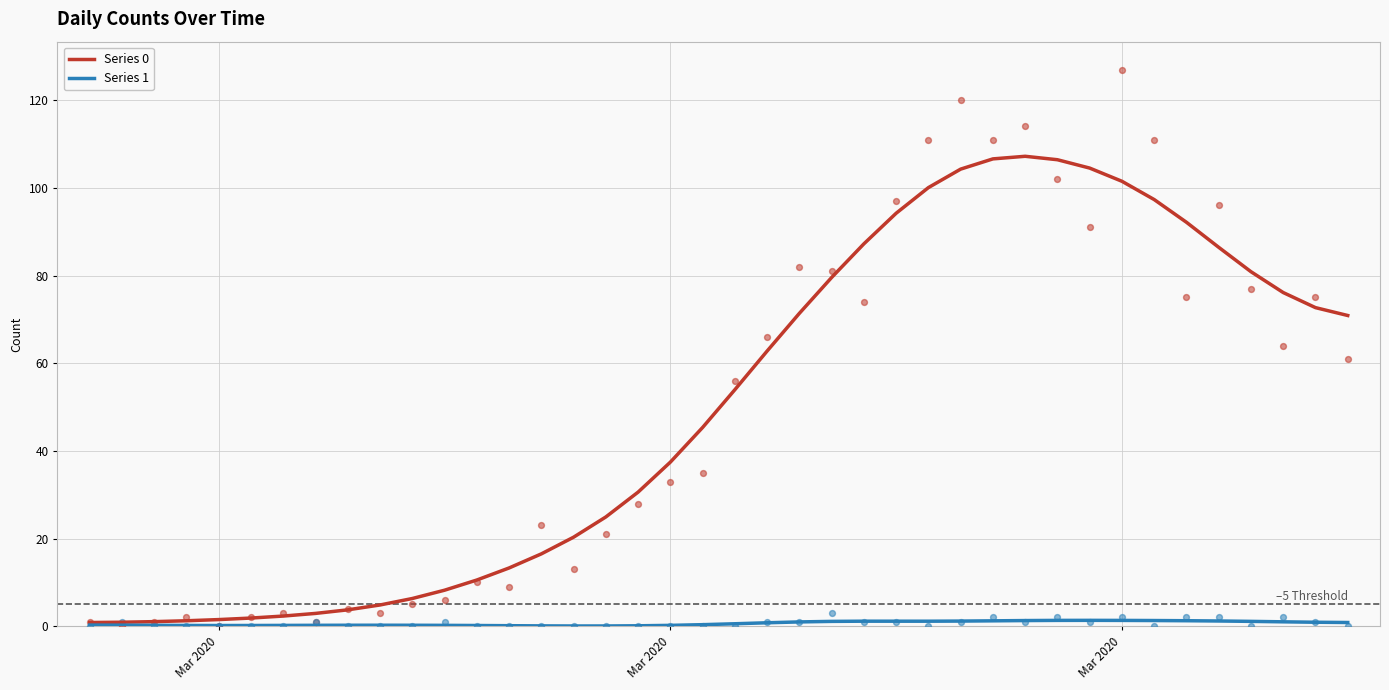

What are all the series names shown in the legend?

Series 0, Series 1